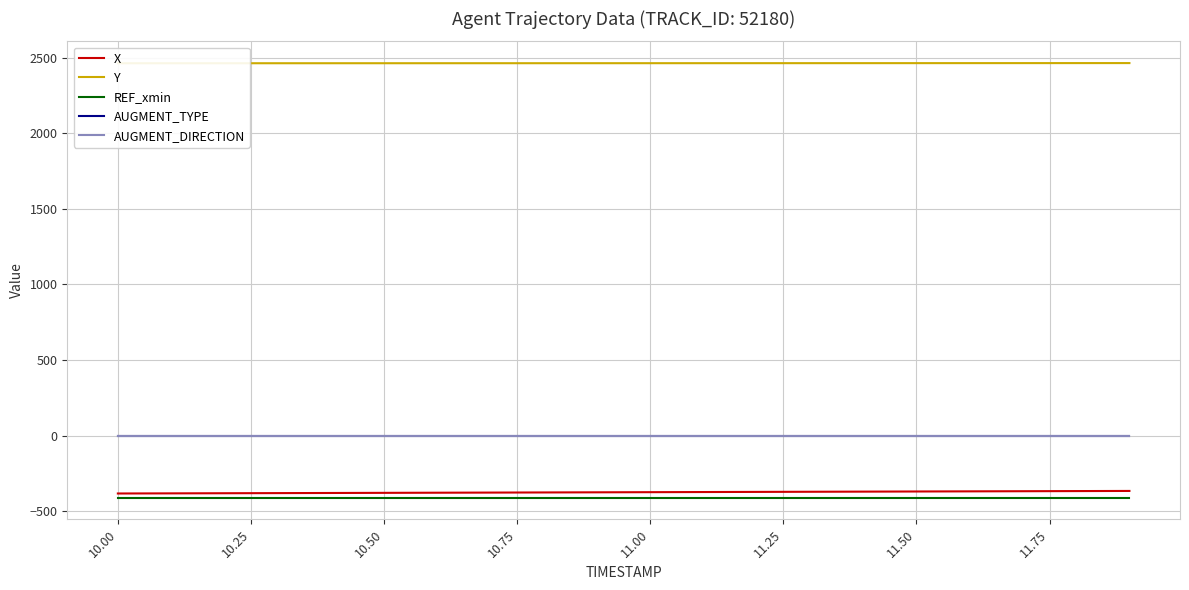

What is the total value across all series at 11.00?

1681.5